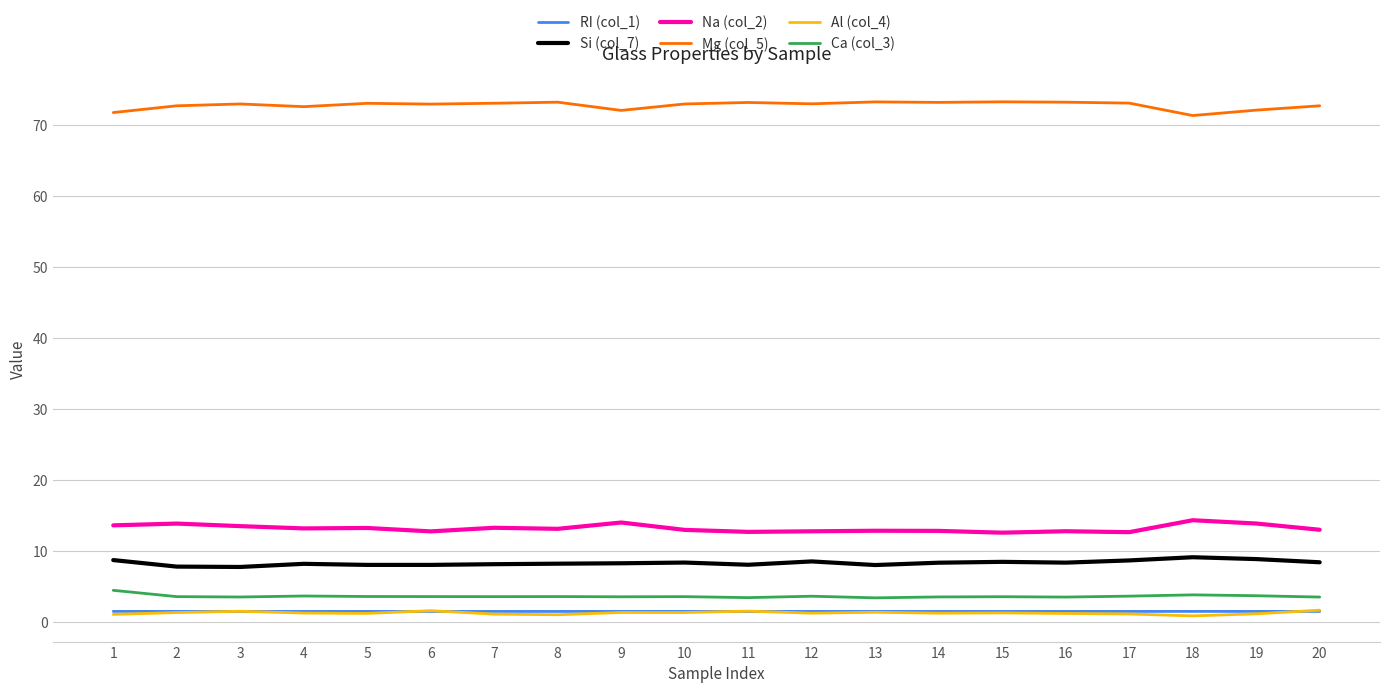

True or false: Al (col_4) and Ca (col_3) cross at least once.

False